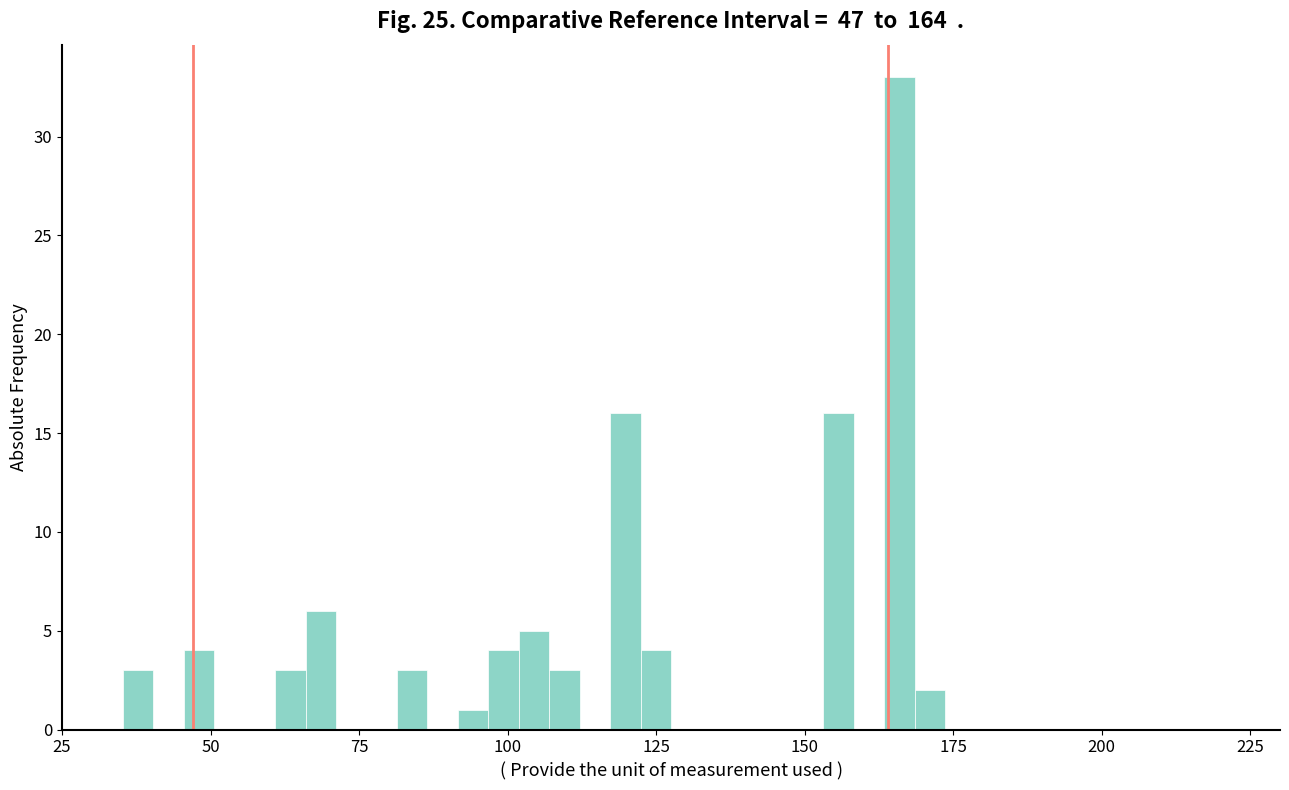

Around what value on the x-axis is the tallest bar? Give the approximate position of its centre, as read against the axis.

165